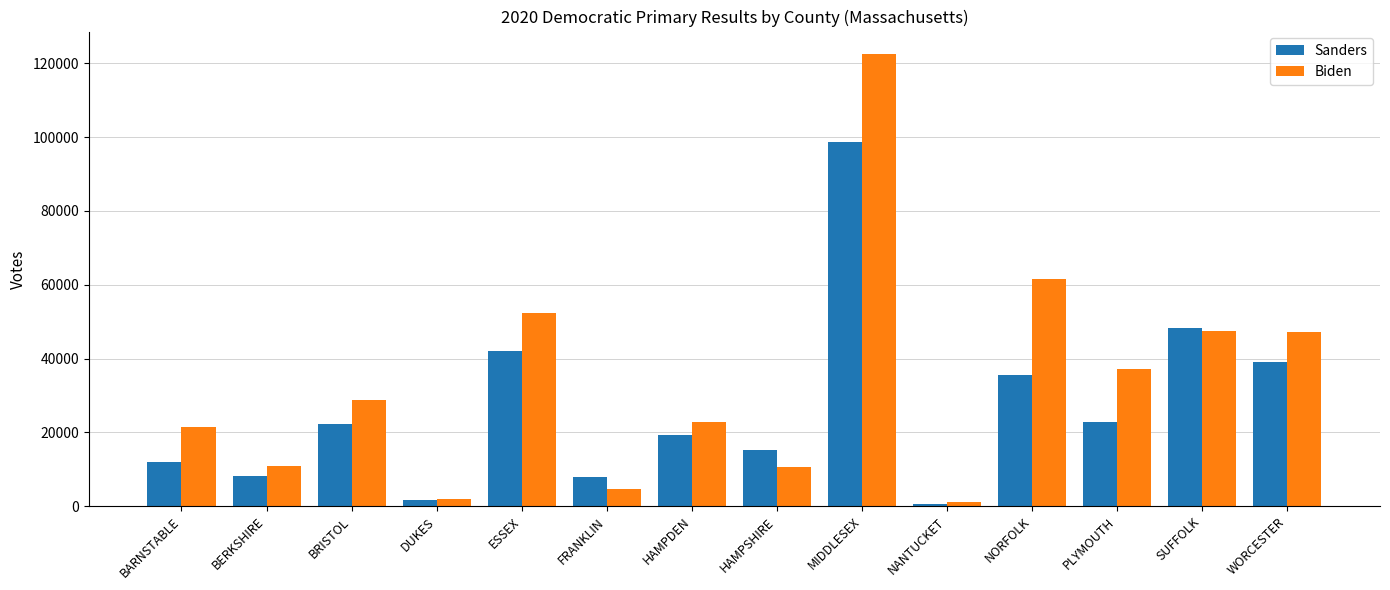

What is the total value across all series at PLYMOUTH?

60079